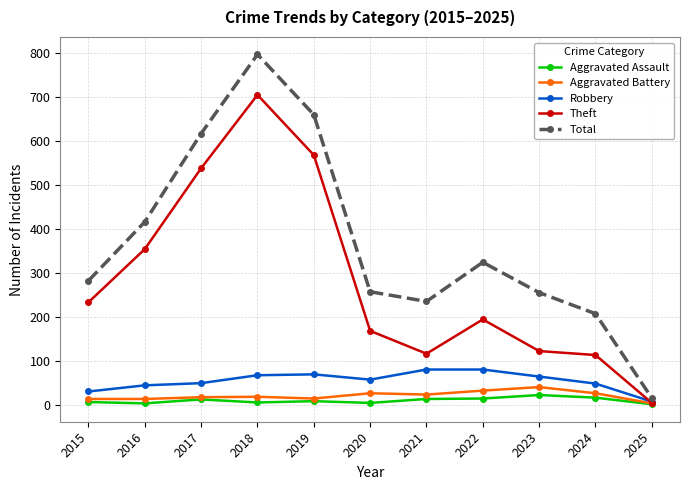

Between 2017 and 2022, which series saw the biggest shift?

Theft